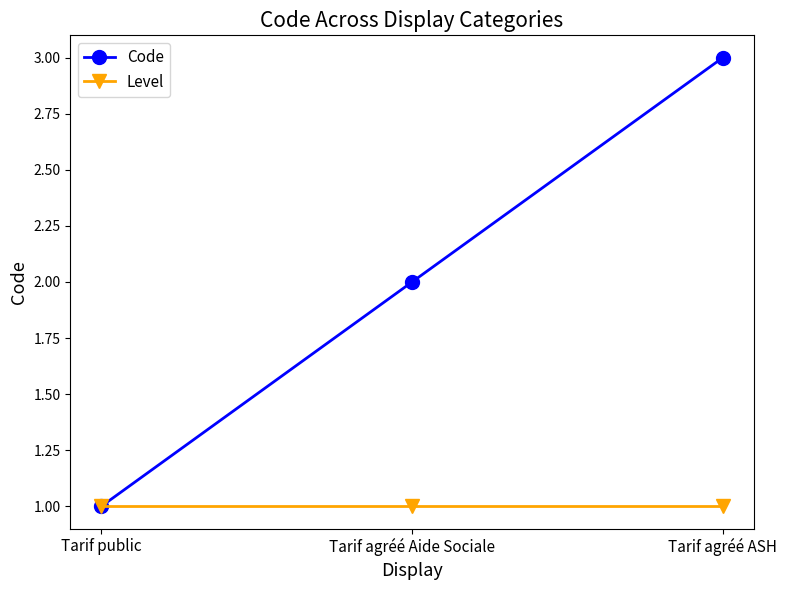

Is it true that Level equals 2 at Tarif public?

False